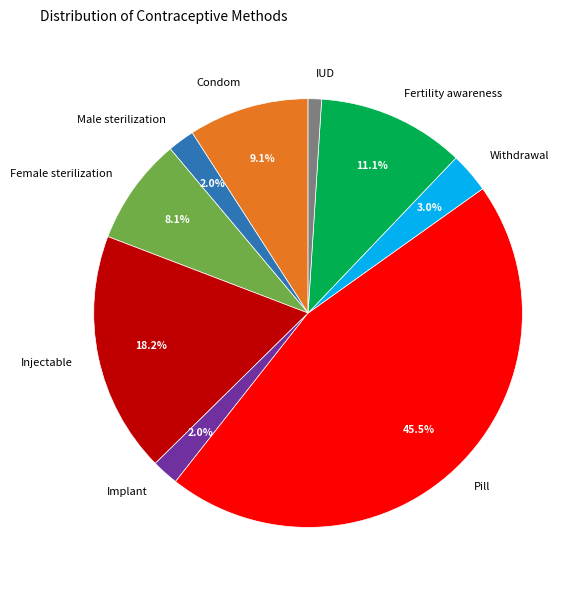

Which has a higher value, Withdrawal or IUD?

Withdrawal